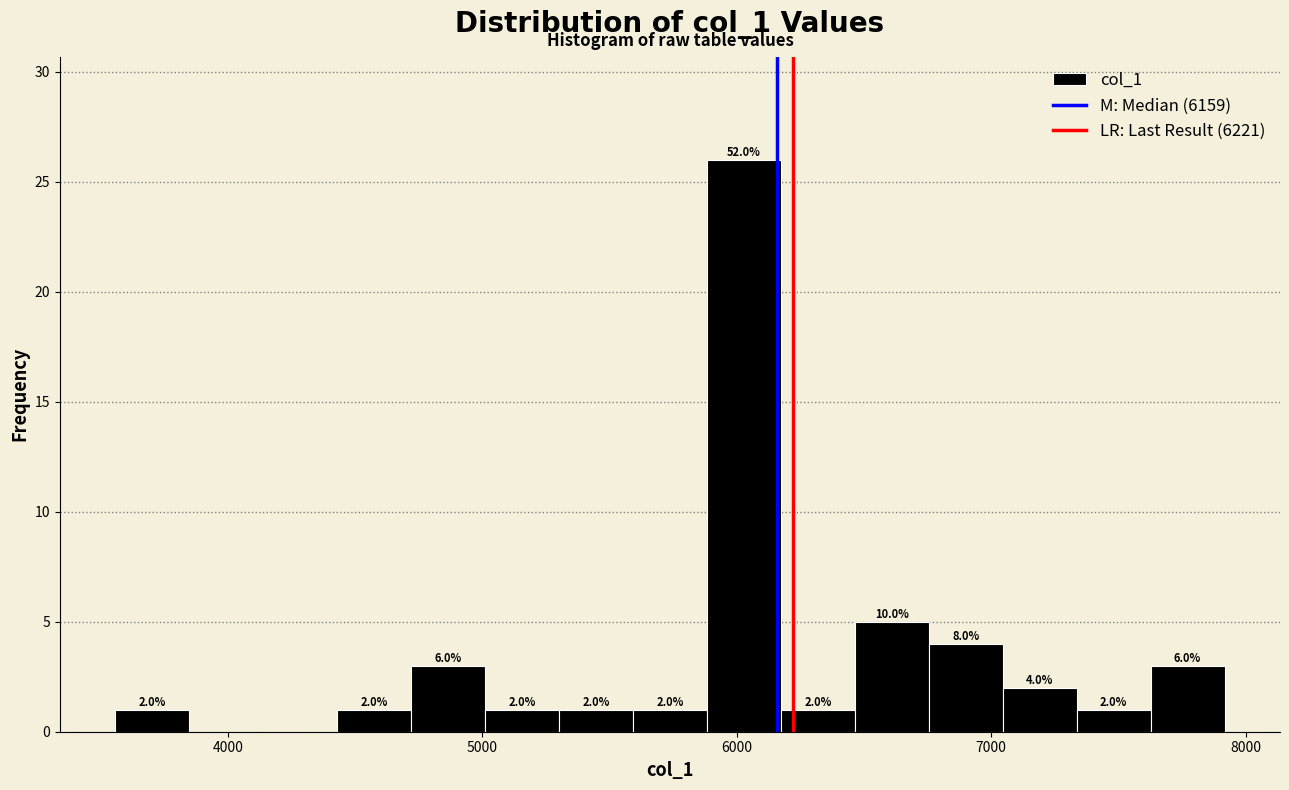

Around what value on the x-axis is the tallest bar? Give the approximate position of its centre, as read against the axis.

6000